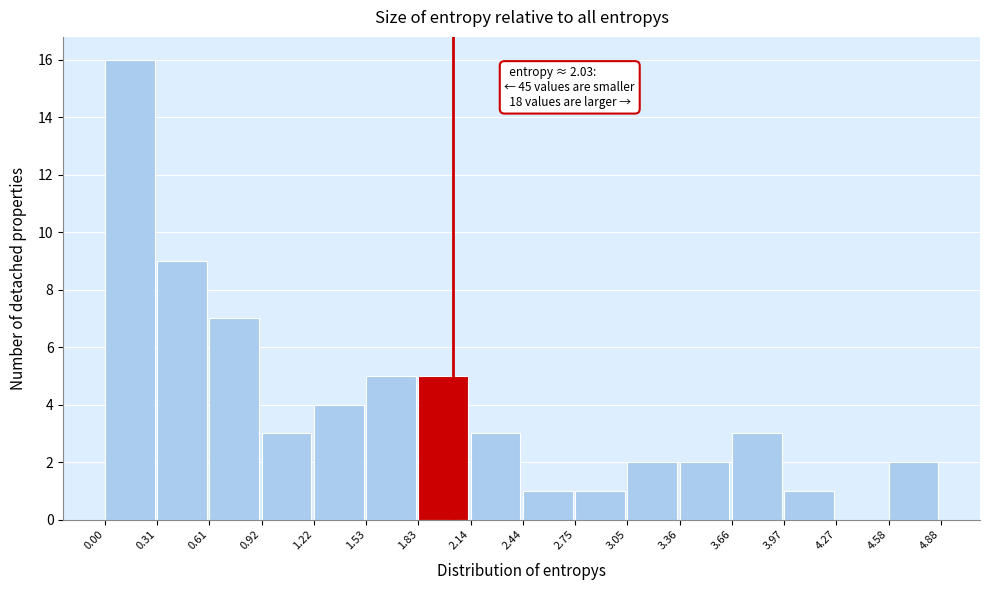

Over which range of the x-axis is the bar tallest?

0.00 to 0.31